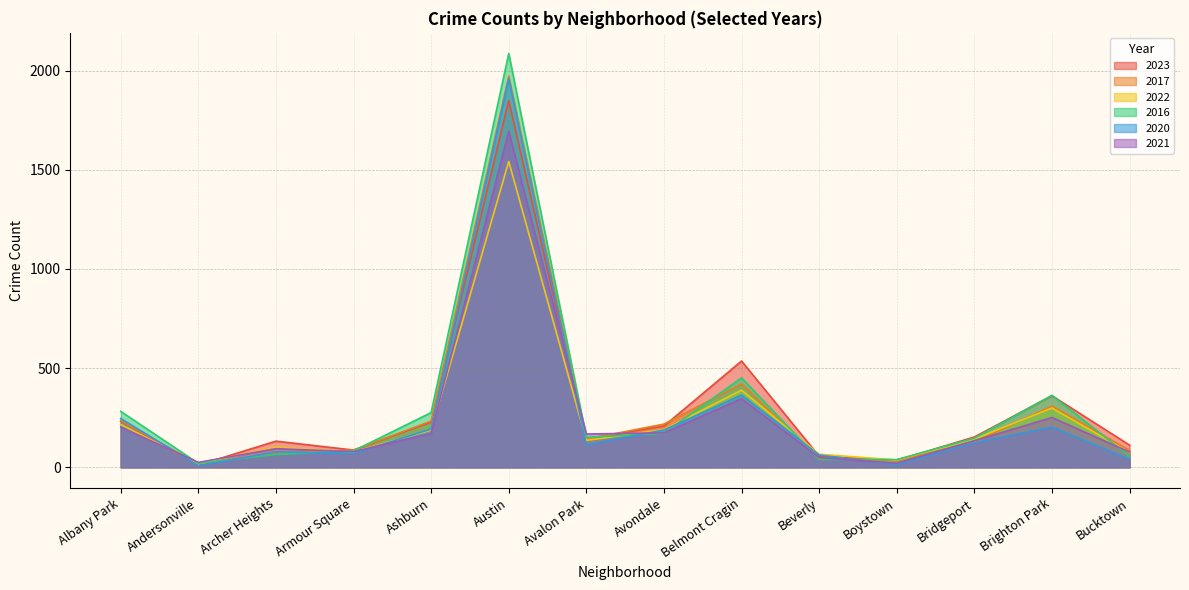

What is the value of the 2021 point at the 3rd from the left?

94